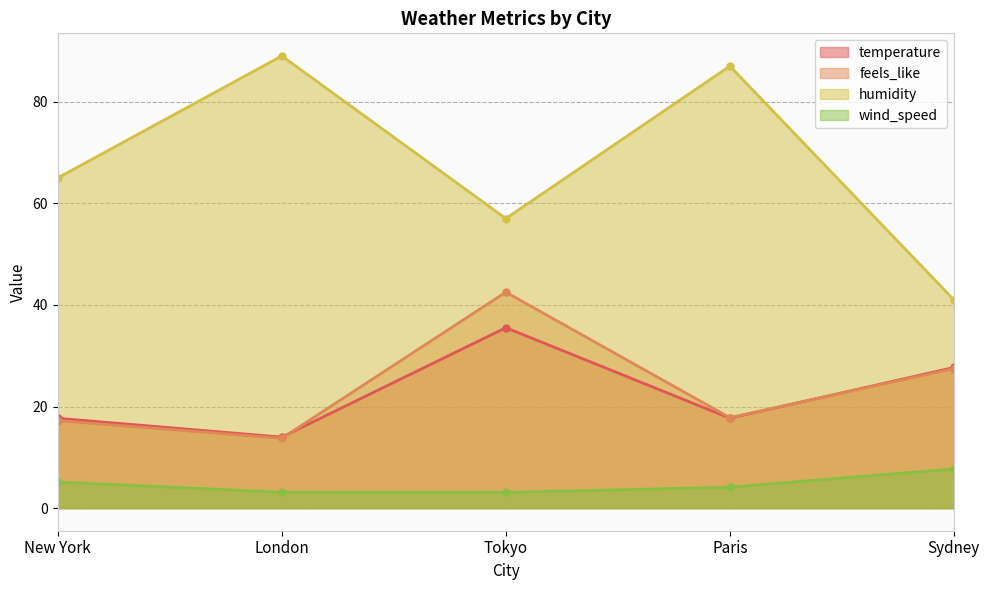

At which category does feels_like reach its first local valley?

London